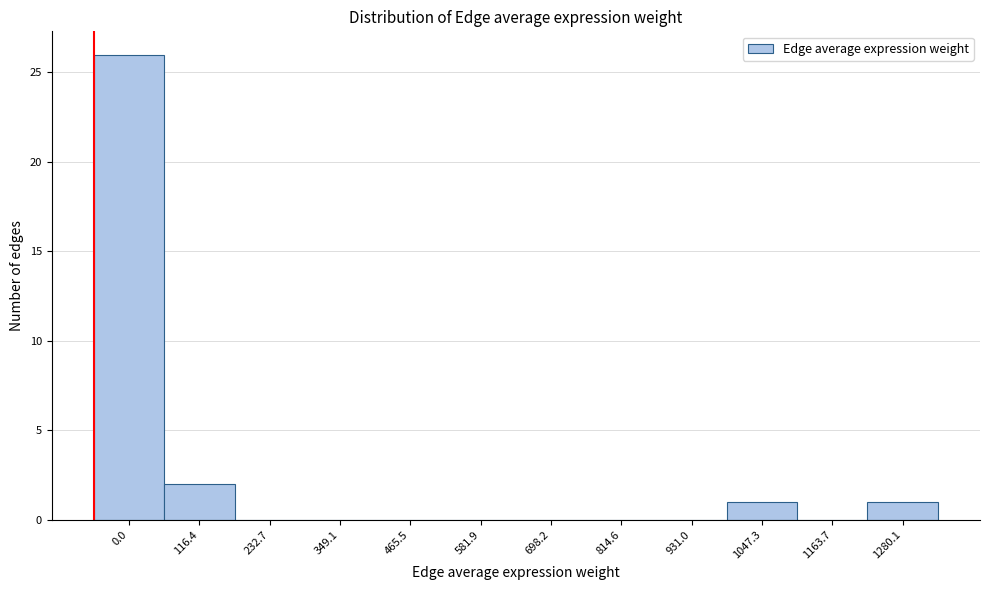

Reading right to left, transcribe all the data shown in this chart.

1280.1=1	1163.7=0	1047.3=1	931.0=0	814.6=0	698.2=0	581.9=0	465.5=0	349.1=0	232.7=0	116.4=2	0.0=26